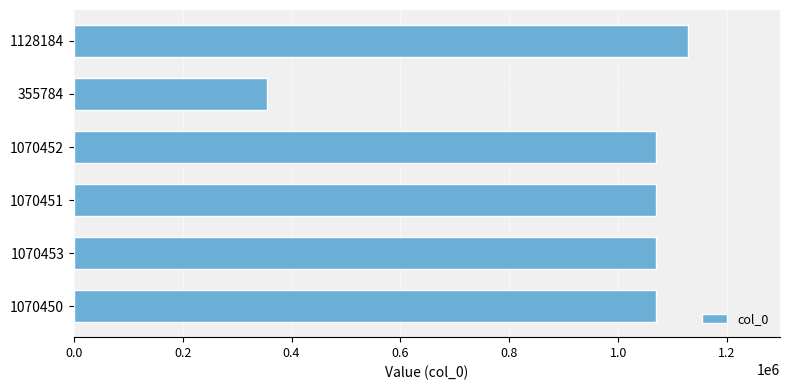

What is the label of the 4th bar from the bottom?

1070452